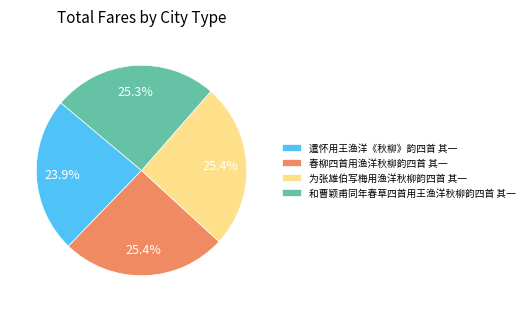

Which slice is the smallest?

遣怀用王渔洋《秋柳》韵四首 其一